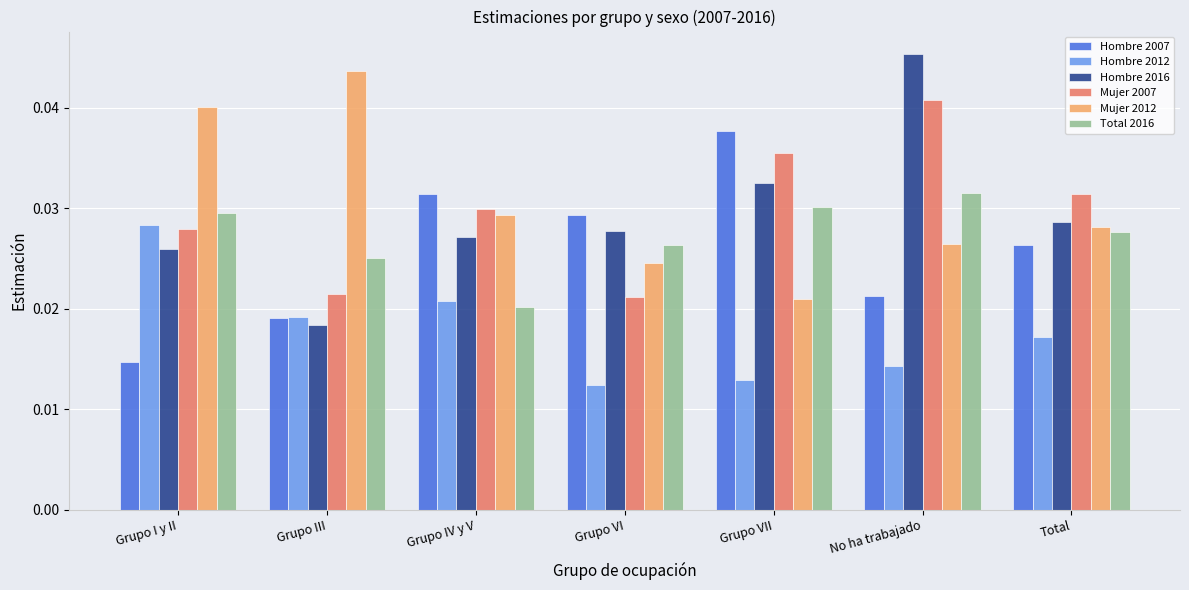

Rank the series by their maximum value, from lowest to highest.

Hombre 2012, Total 2016, Hombre 2007, Mujer 2007, Mujer 2012, Hombre 2016